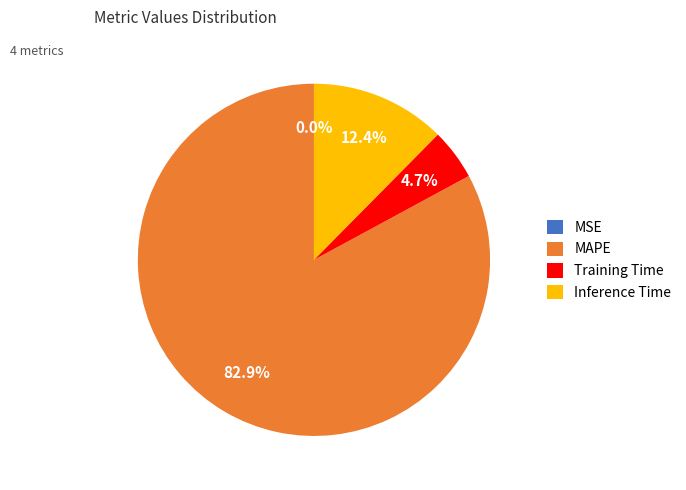

True or false: MAPE accounts for 83% of the total.

True